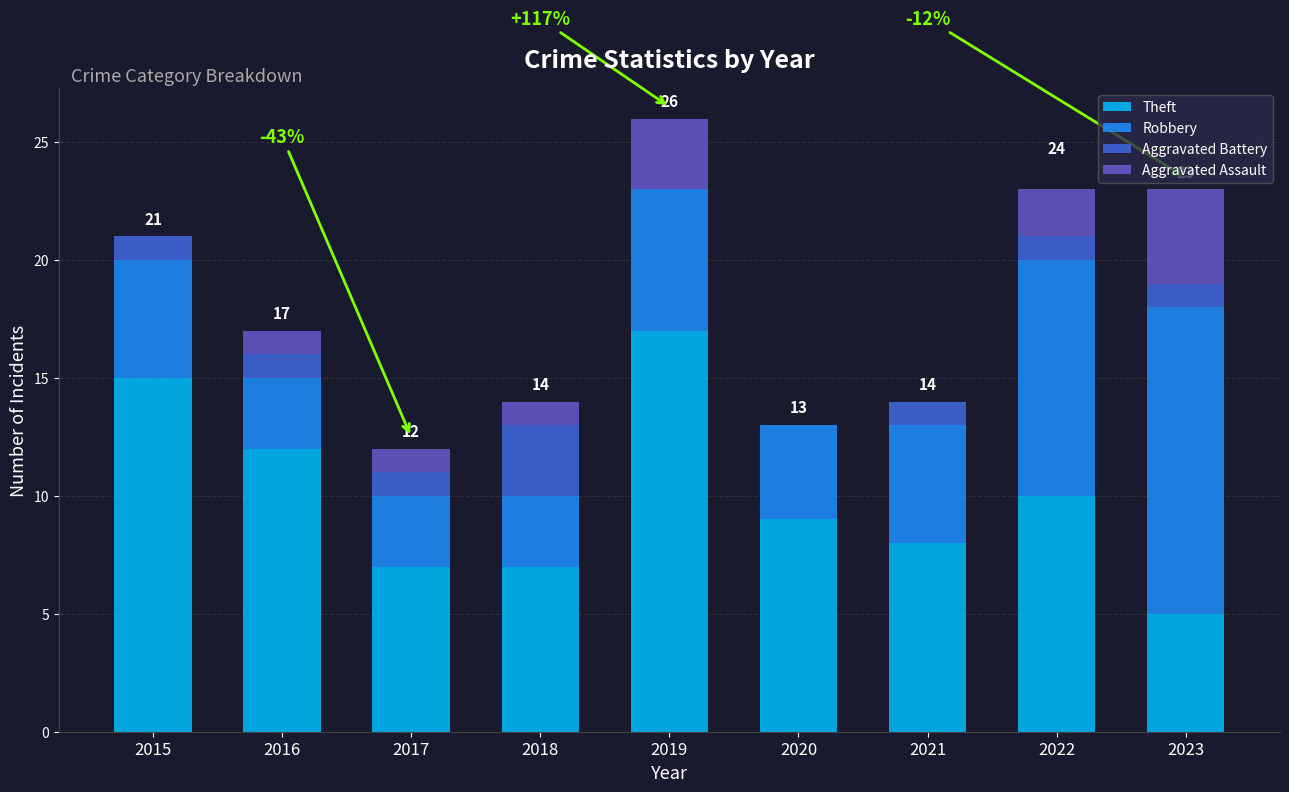

What is the total value across all series at 2015?

21